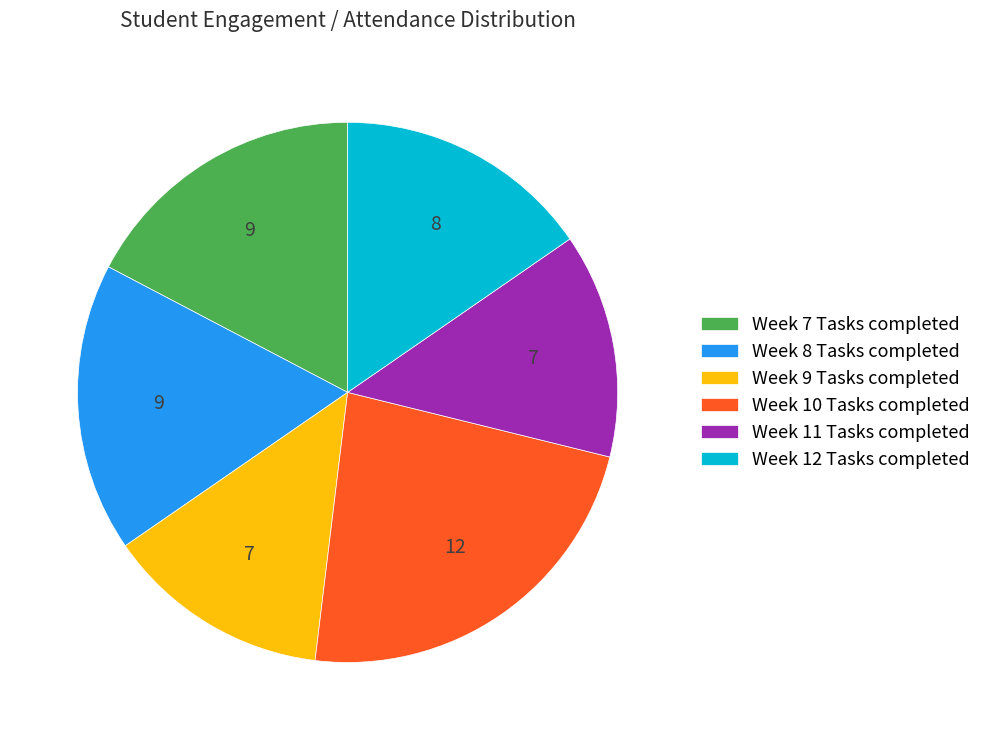

True or false: Week 7 Tasks completed accounts for 17% of the total.

True